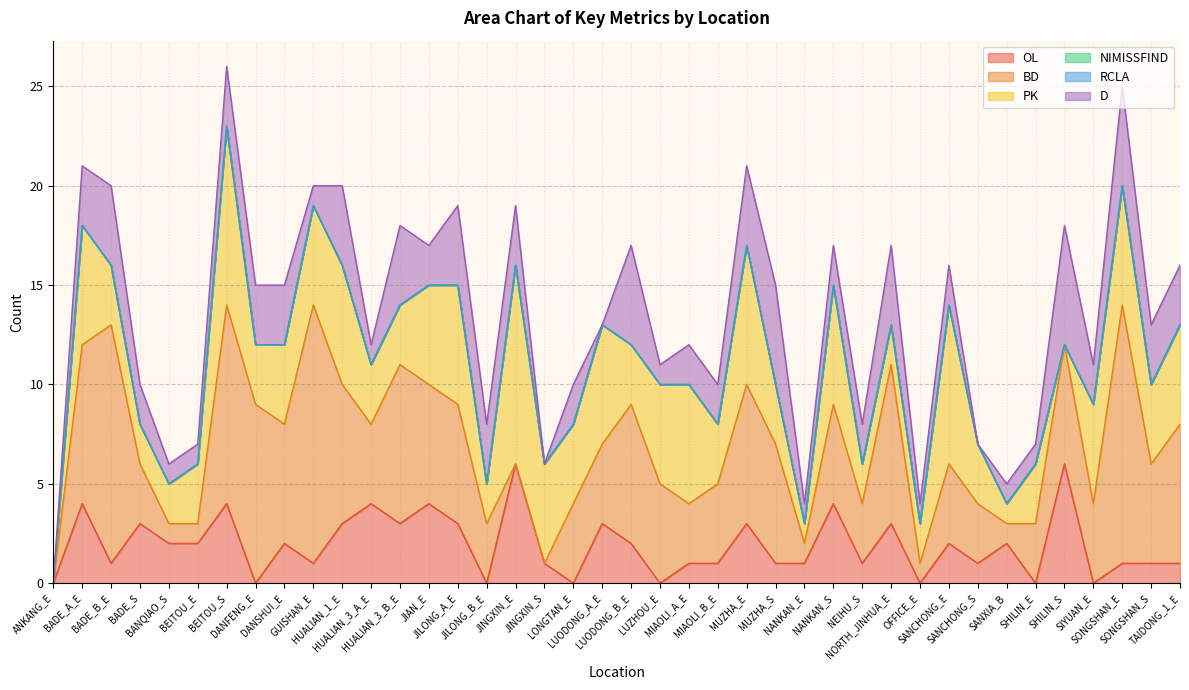

What are all the series names shown in the legend?

OL, BD, PK, NIMISSFIND, RCLA, D